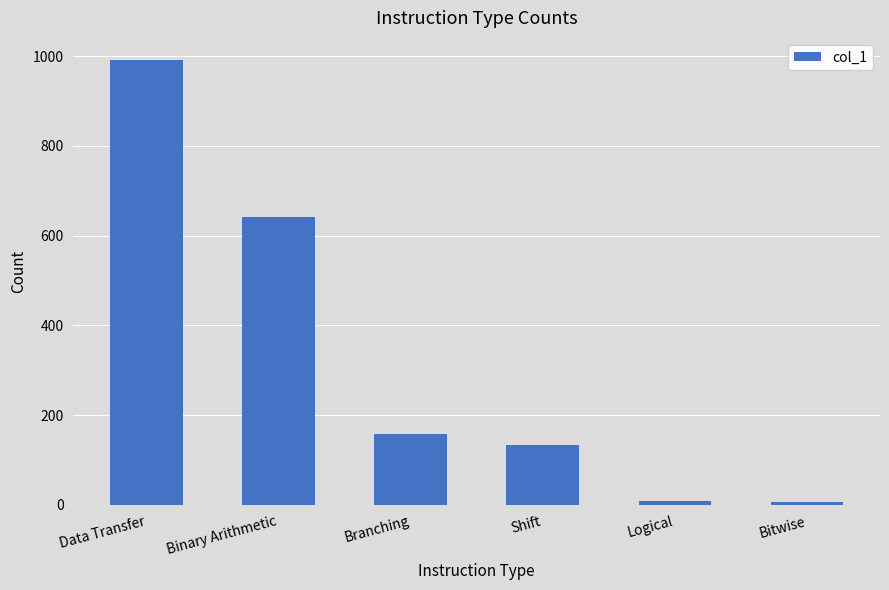

How many values are below 158?

3